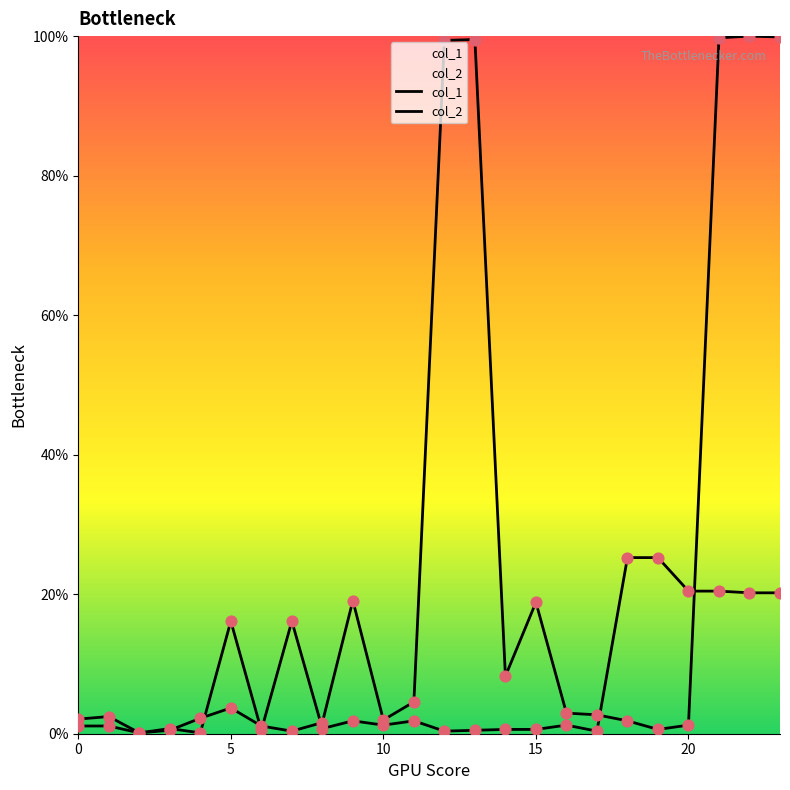

At which category is the sum across all series the highest?

22